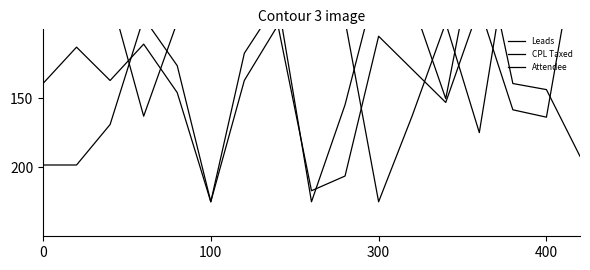

Which series changed the most between 400 and 8?

Attendee